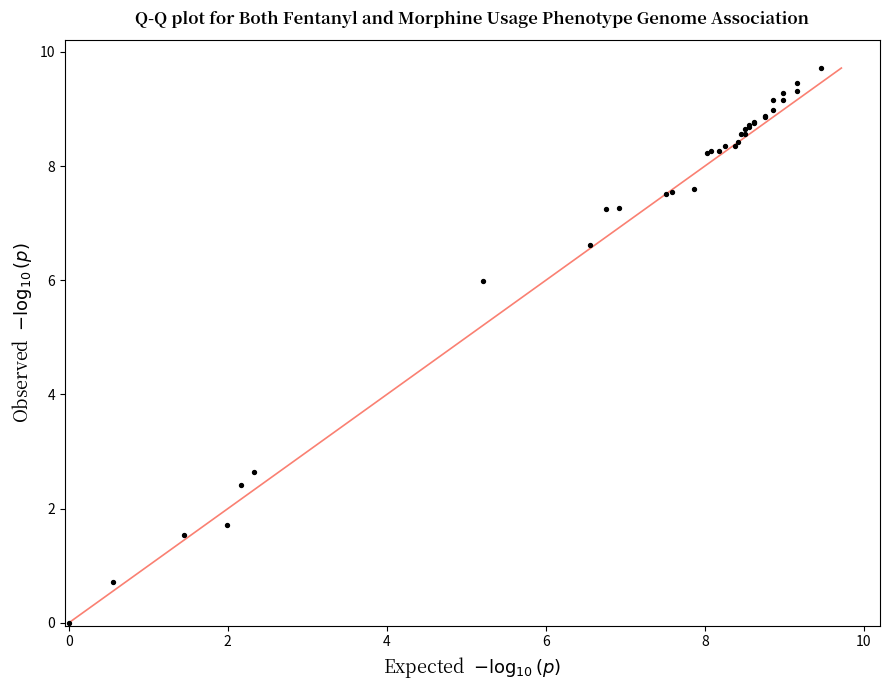

What Y value in the scatter plot is closest to 4?

2.6